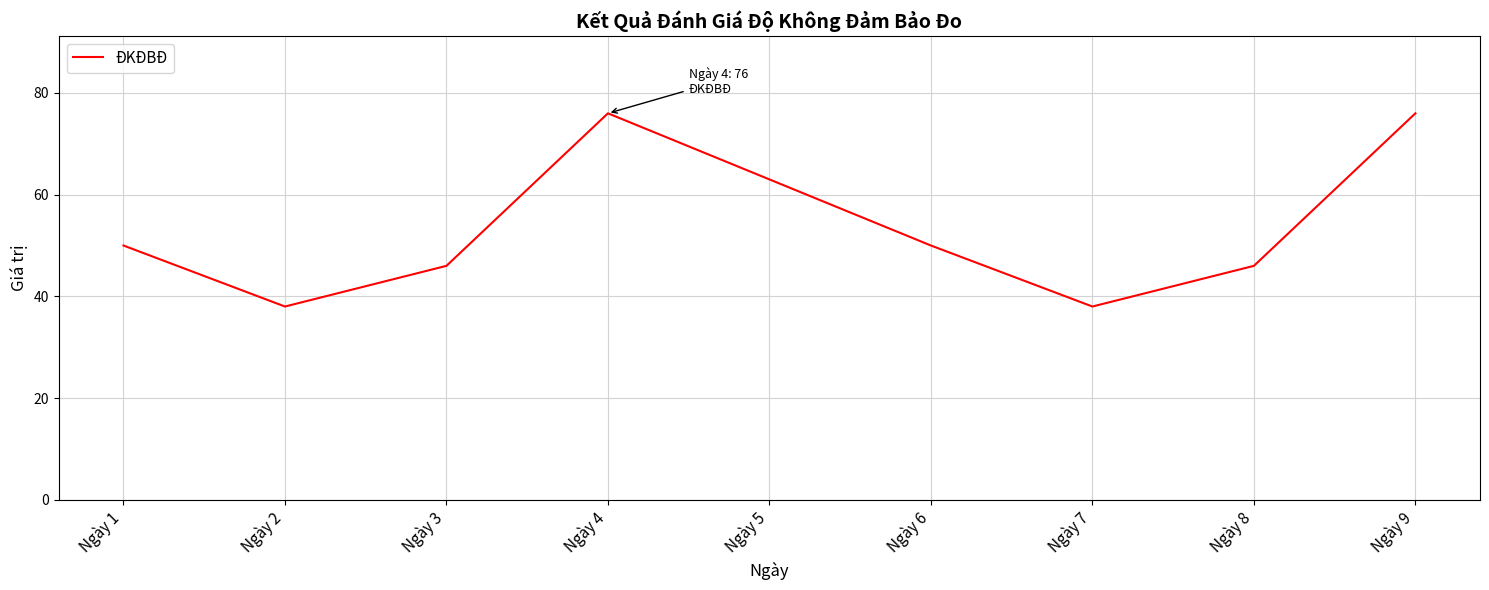

Is this an area chart (filled region under the line)?

No